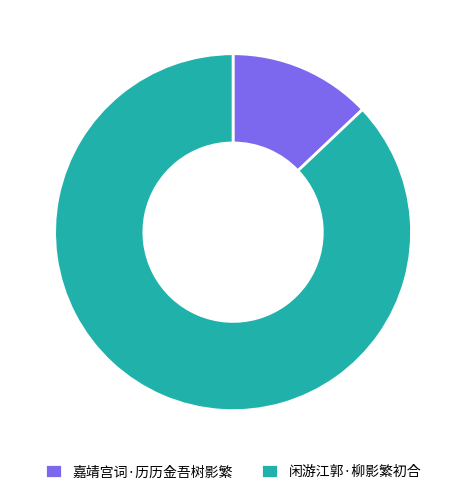

How many slices are in this pie chart?

2